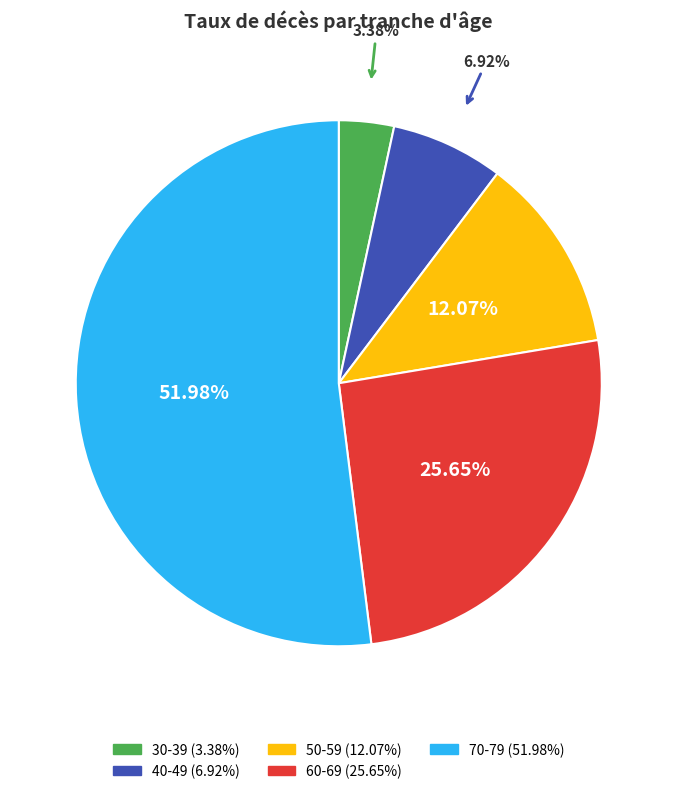

What is the total percentage of 60-69 and 50-59?

37.7%